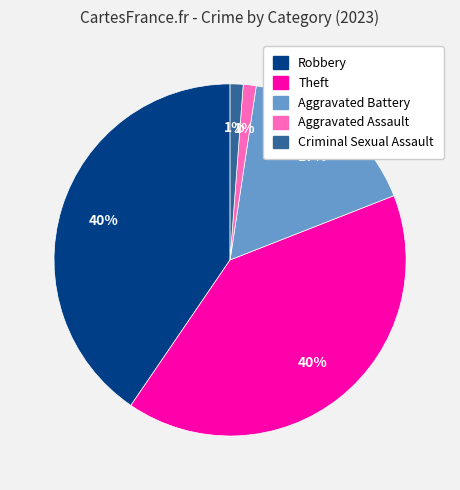

To the nearest percent, what percentage of the pie is Aggravated Battery?

17%